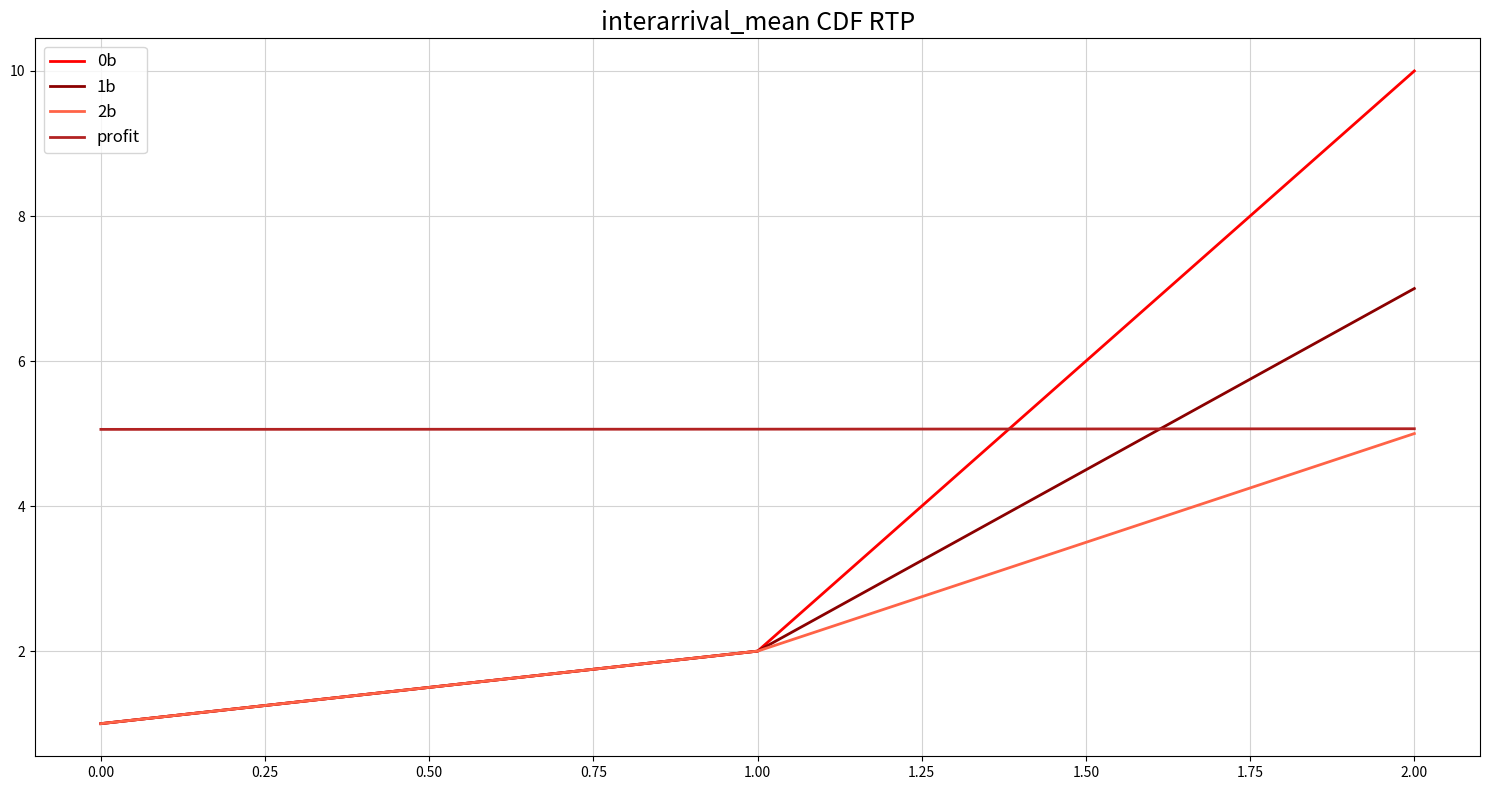

True or false: 2b has a value of 1.6 at 0.00.

False